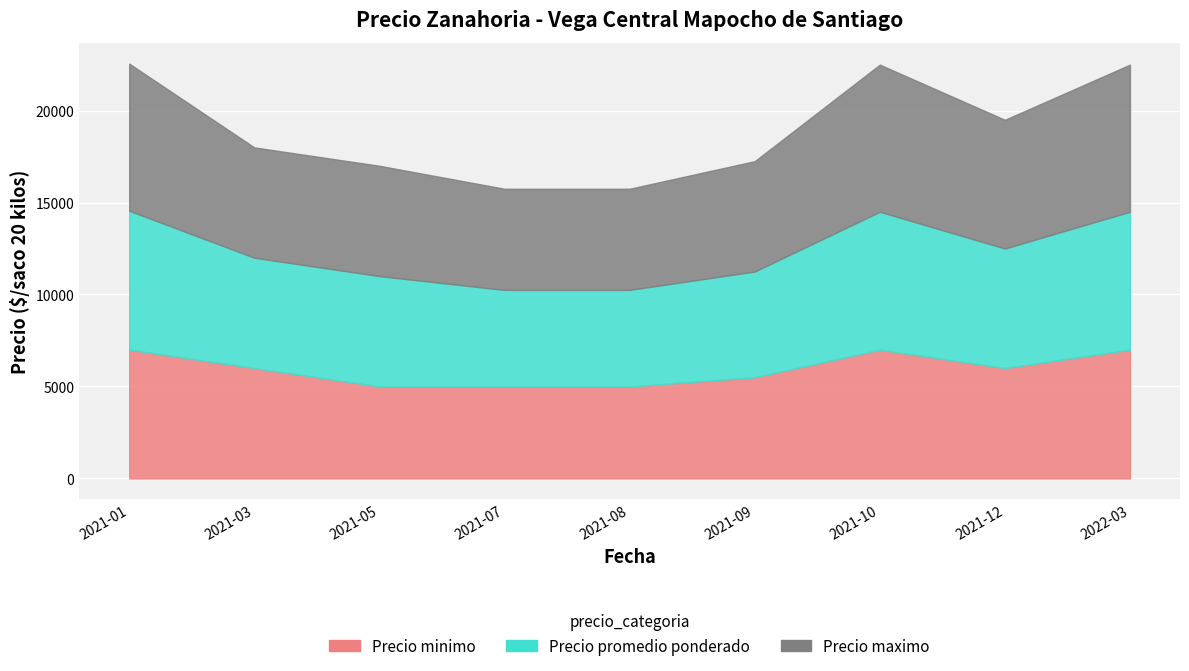

Which series has the largest range (max minus min)?

Precio maximo